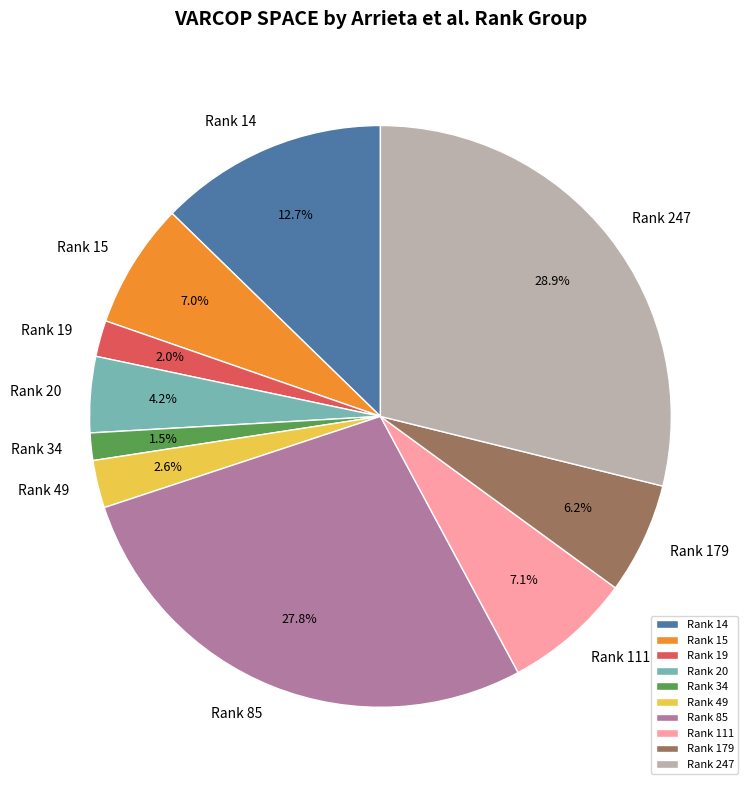

Which slice is the largest?

Rank 247